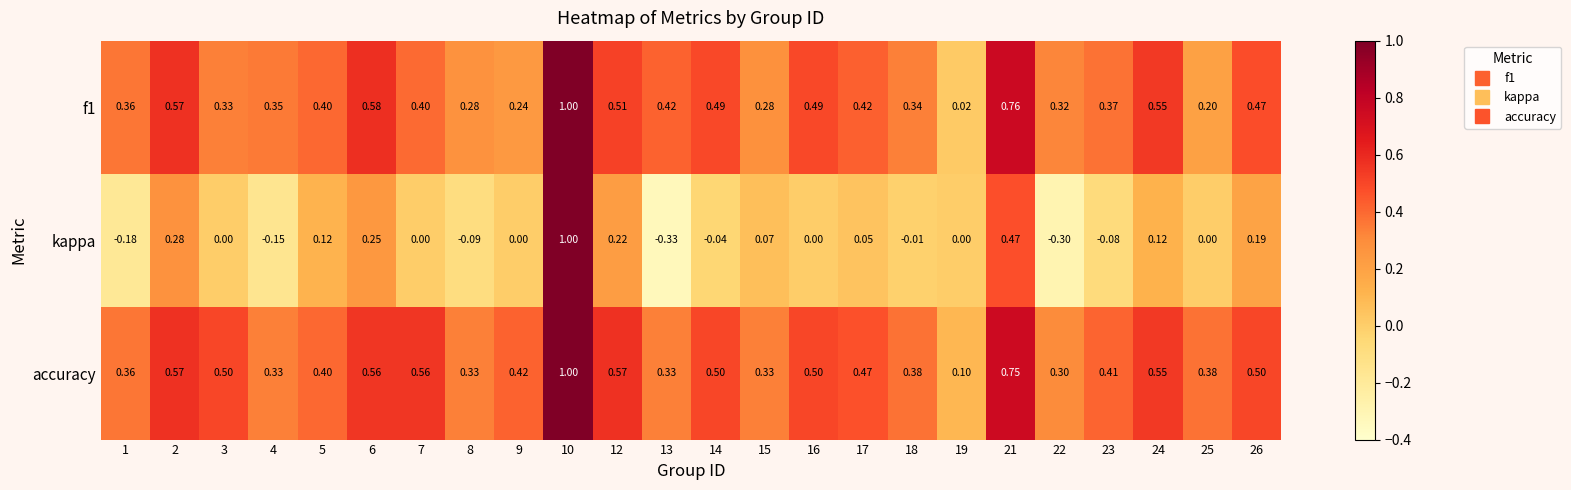

At which category does the chart reach its minimum across all series?

13